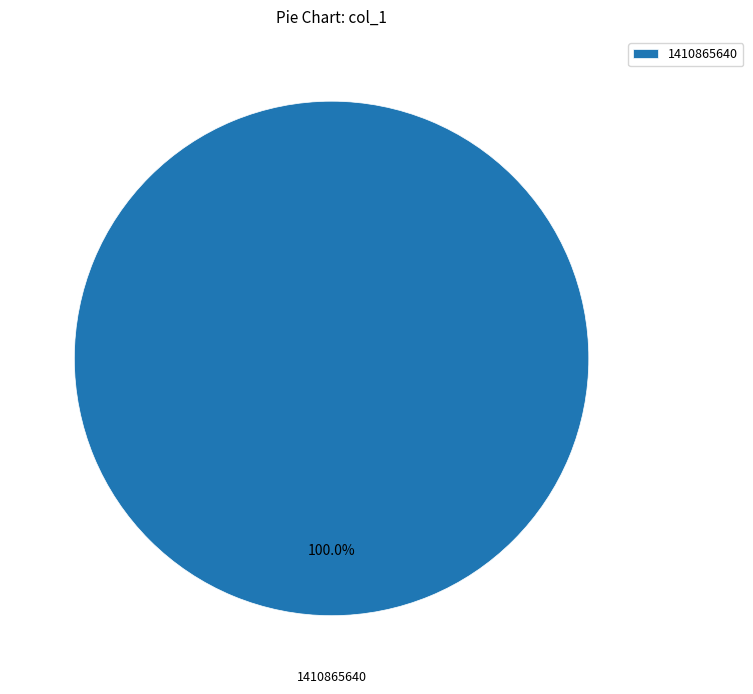

How many slices are in this pie chart?

1